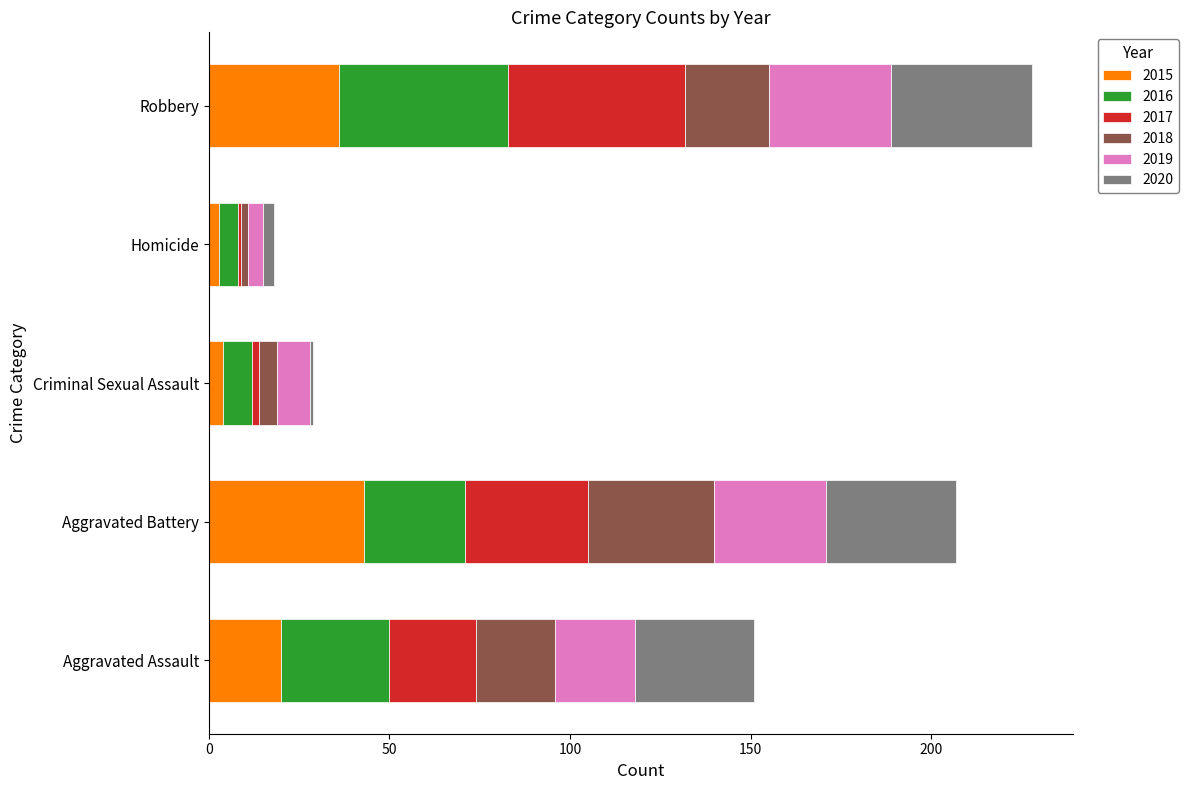

What is the sum of all 2015 values?

106